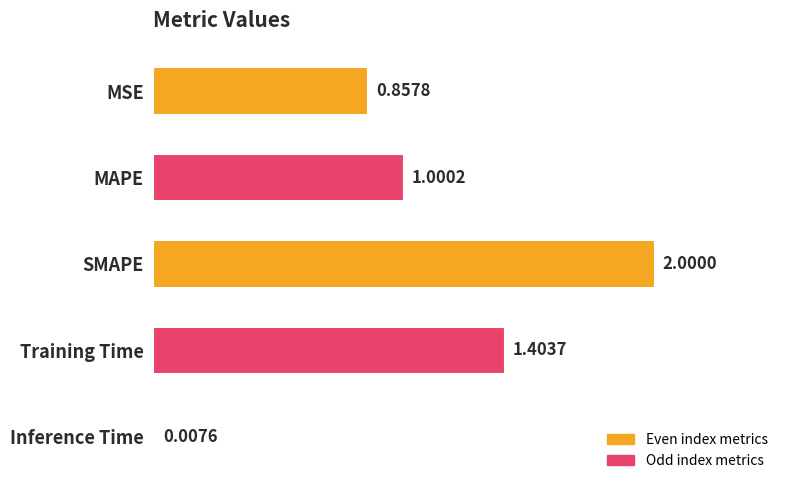

Between MSE and MAPE, which is larger?

MAPE